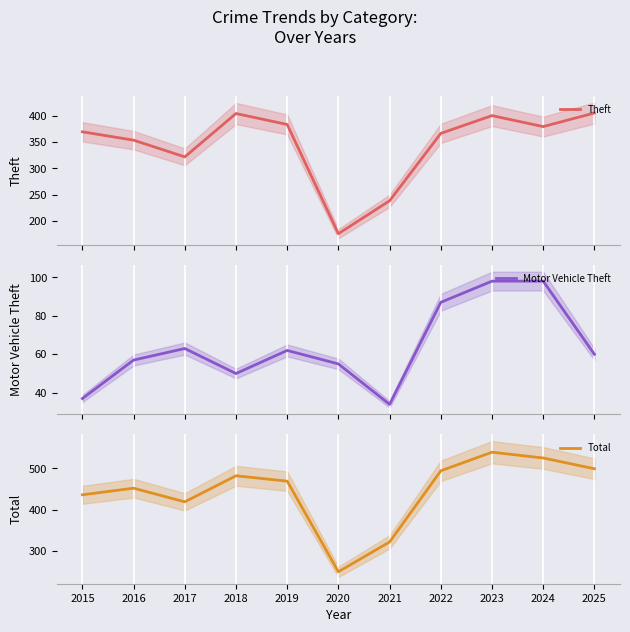

What is the spread (max minus min) of values at 2017?

356